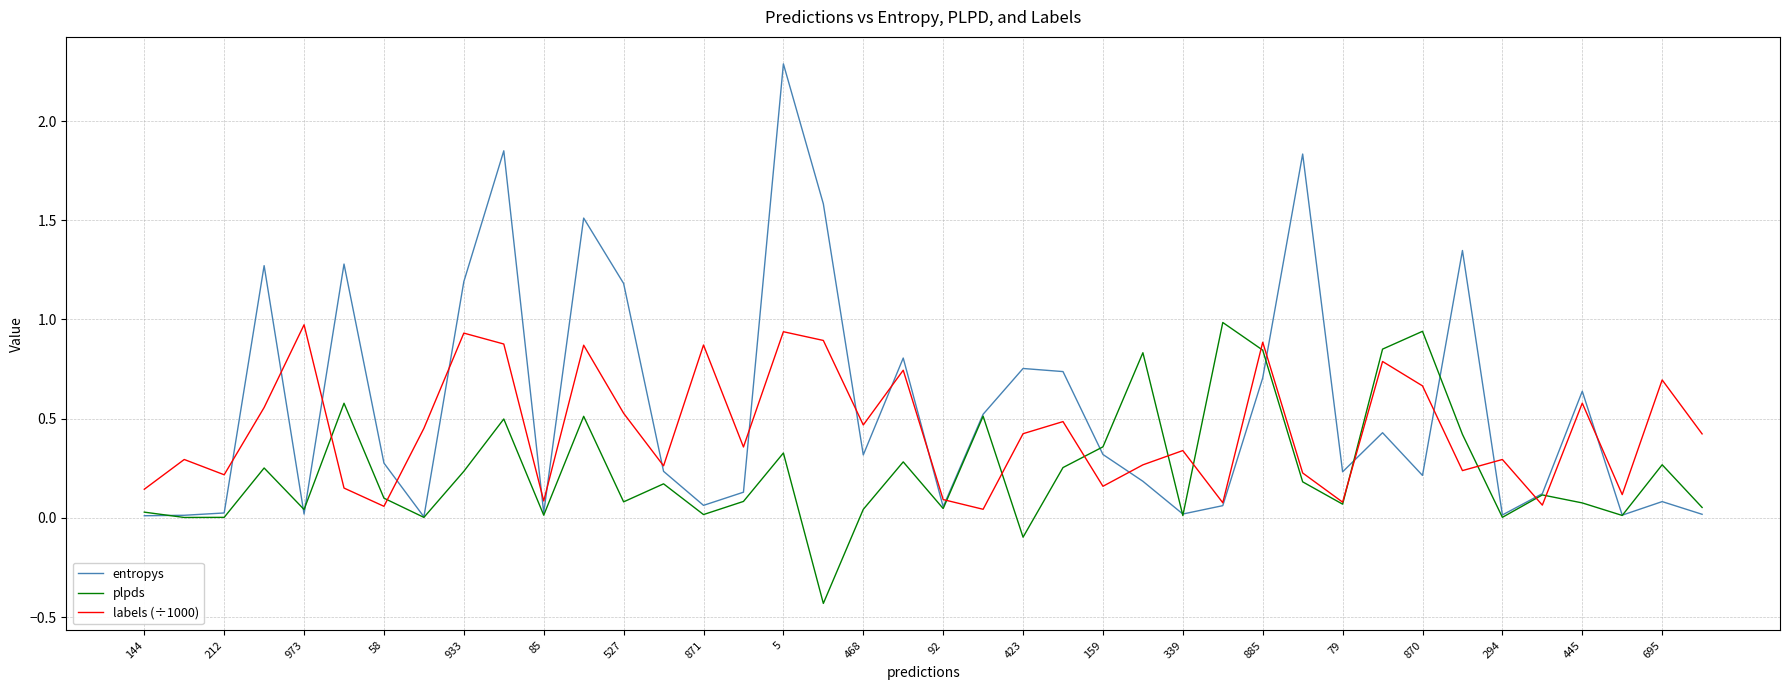

Rank the series by their average value, from lowest to highest.

plpds, labels (÷1000), entropys